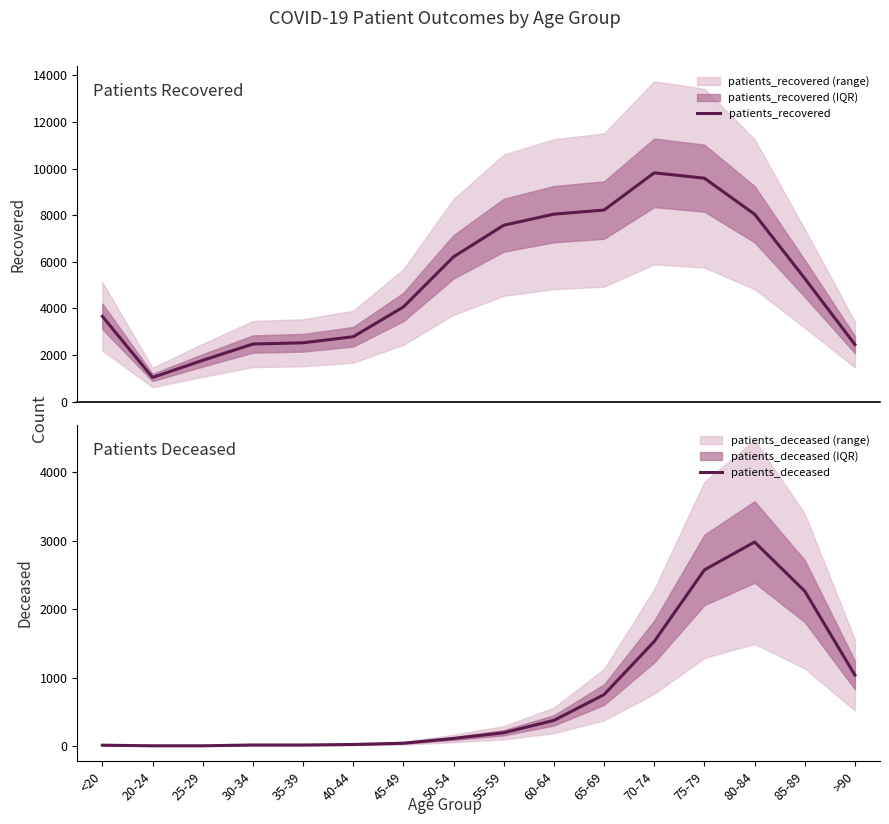

True or false: patients_deceased and patients_recovered cross at least once.

False